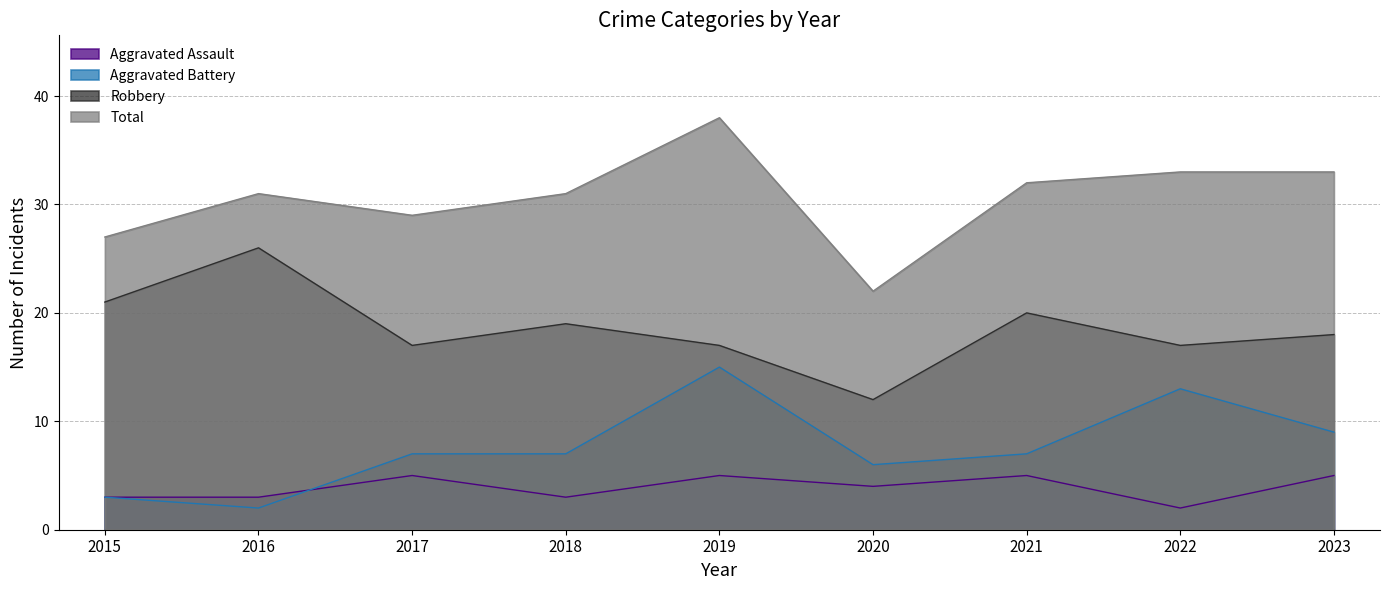

Reading left to right, what are all the values shown in this chart?

Aggravated Assault: 3	3	5	3	5	4	5	2	5
Aggravated Battery: 3	2	7	7	15	6	7	13	9
Robbery: 21	26	17	19	17	12	20	17	18
Total: 27	31	29	31	38	22	32	33	33